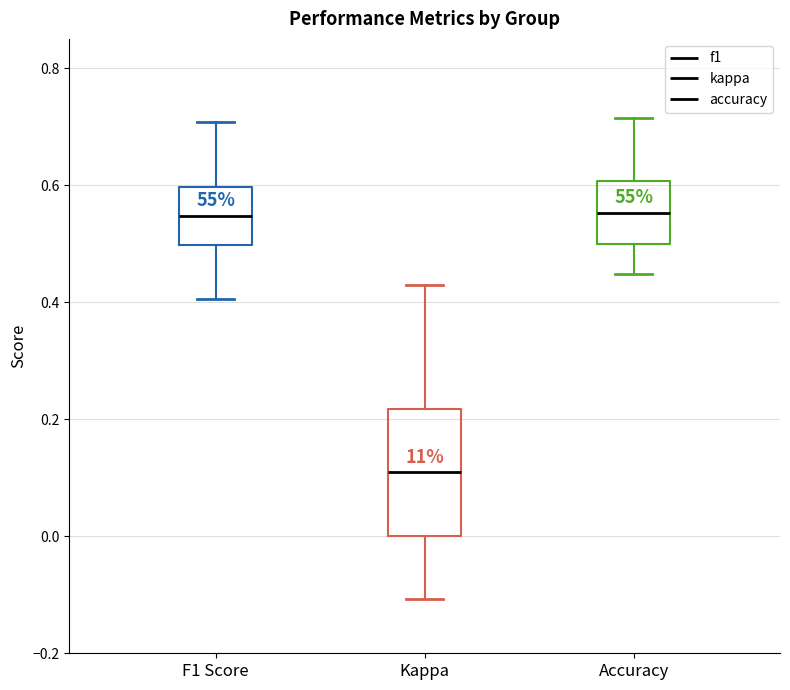

Comparing the boxes themselves (not the whiskers), which one is the tallest?

Kappa